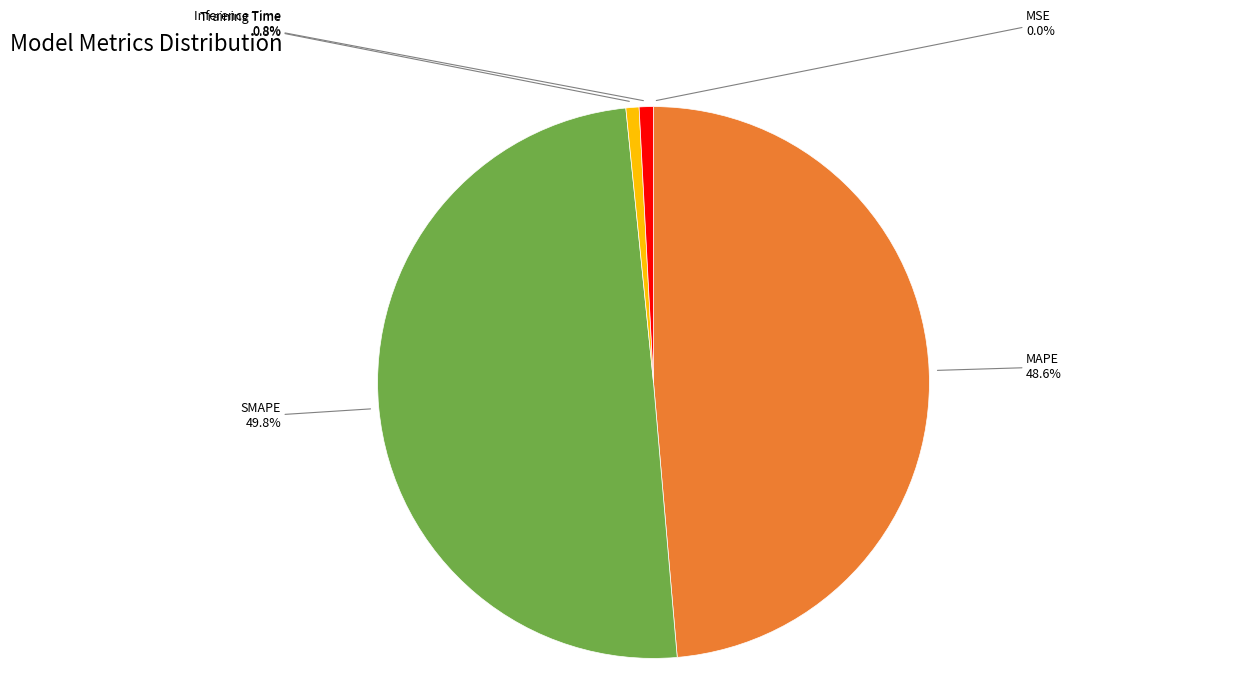

Which category has the smallest portion of the pie?

MSE